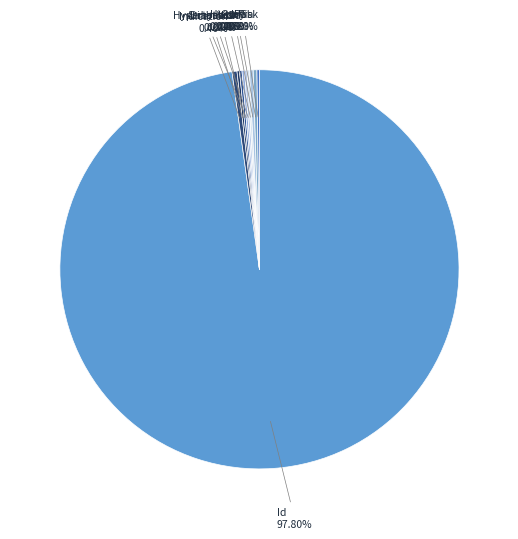

Does any single category account for the majority?

Yes